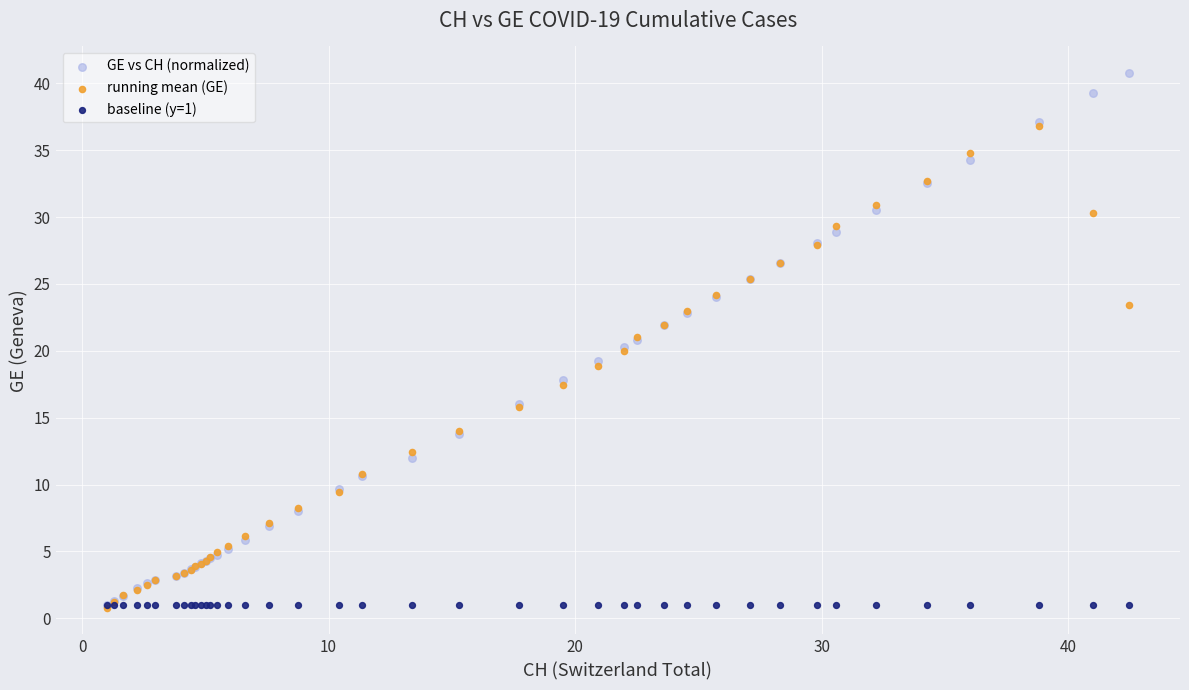

What are all the series names shown in the legend?

GE vs CH (normalized), running mean (GE), baseline (y=1)